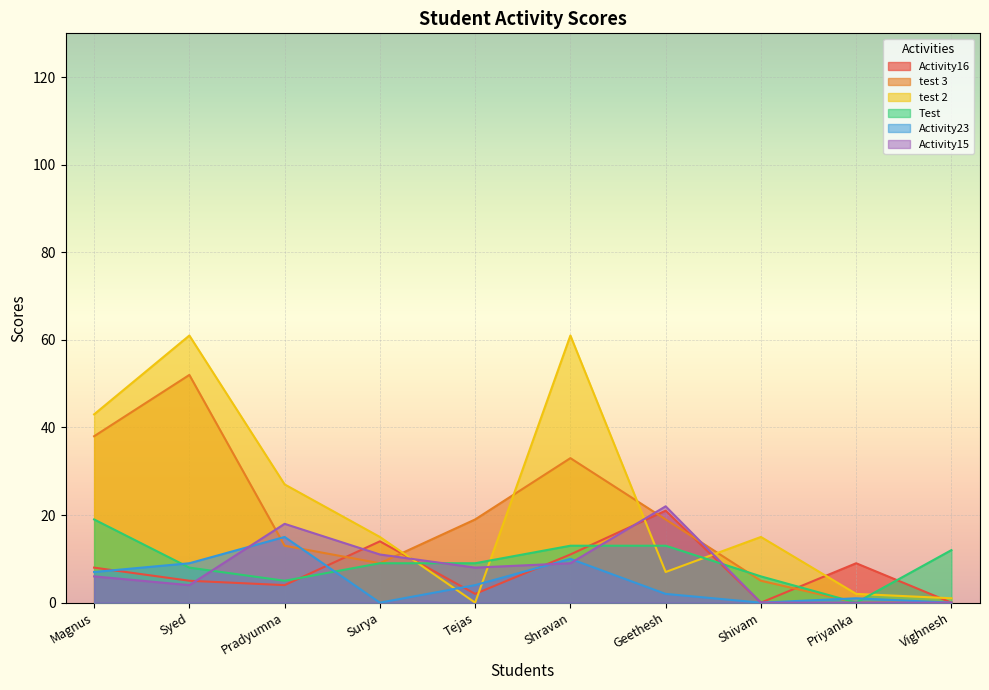

What is the average value of the test 2 series?

23